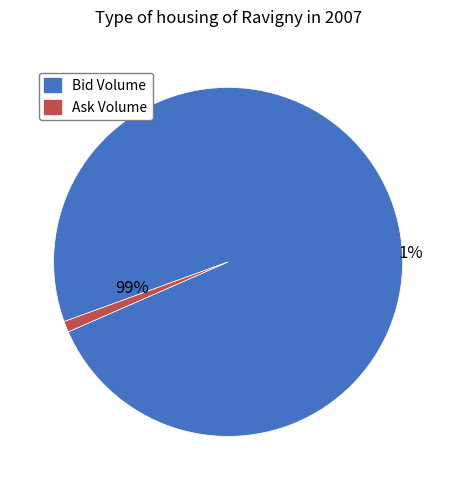

How many slices are in this pie chart?

2